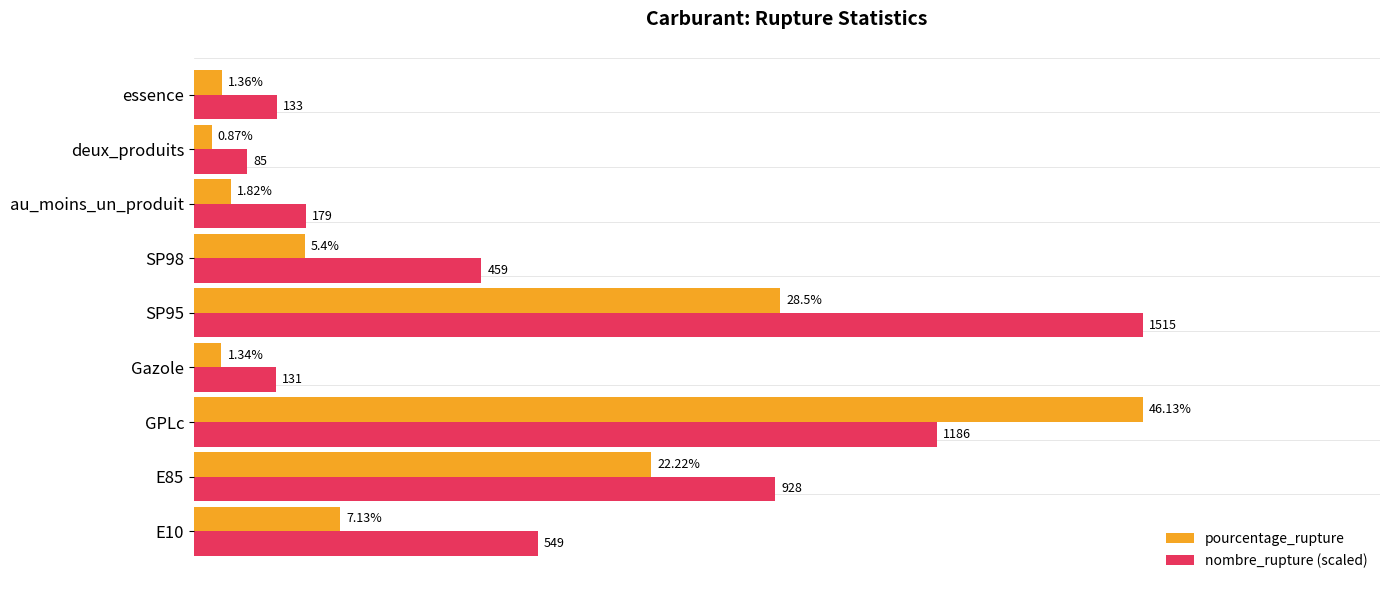

Between au_moins_un_produit and essence, which series saw the biggest shift?

nombre_rupture (scaled)